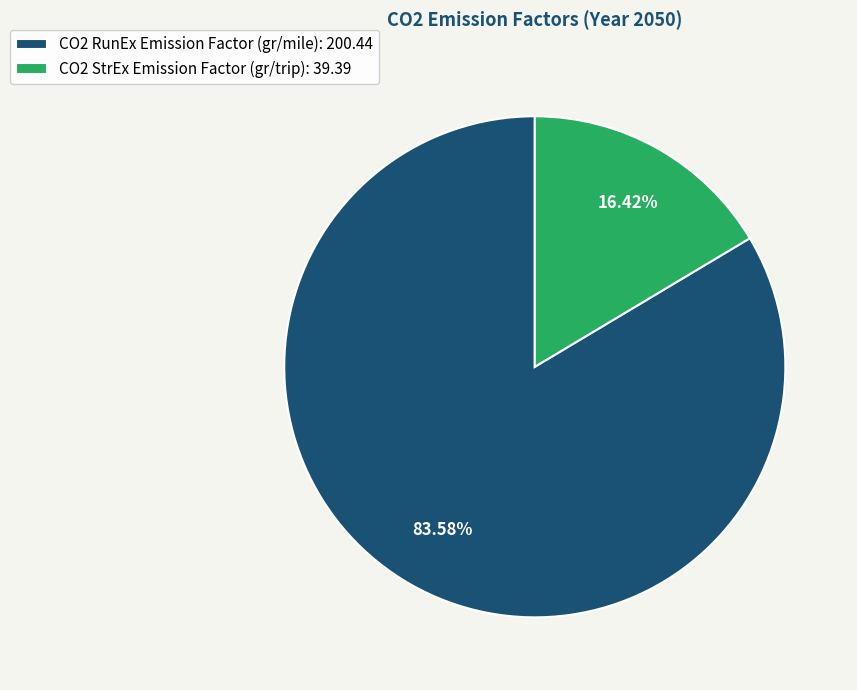

What is the total percentage of CO2 RunEx Emission Factor (gr/mile) and CO2 StrEx Emission Factor (gr/trip)?

100.0%